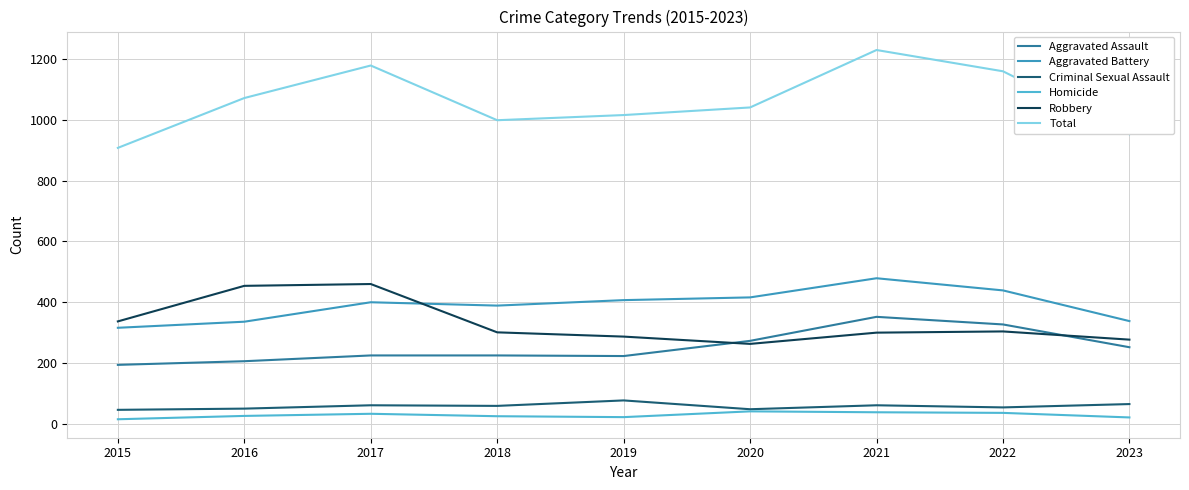

The Total series shows 1041 at 2020. True or false?

True